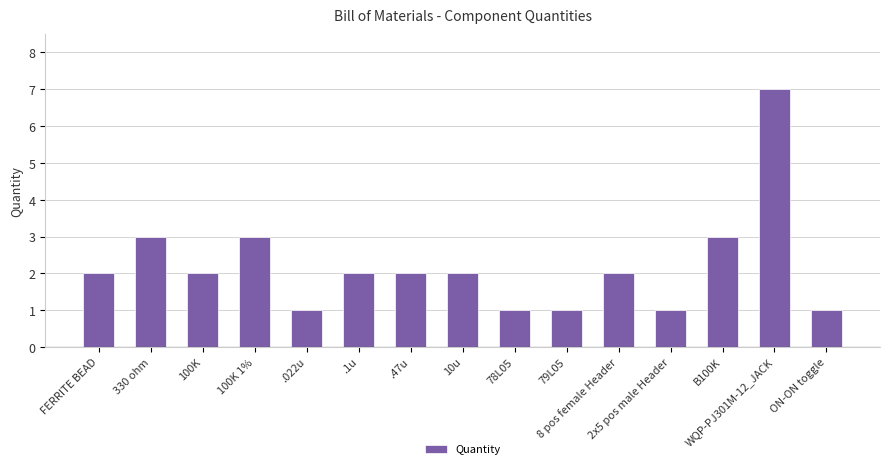

What is the approximate value at 79L05?

1